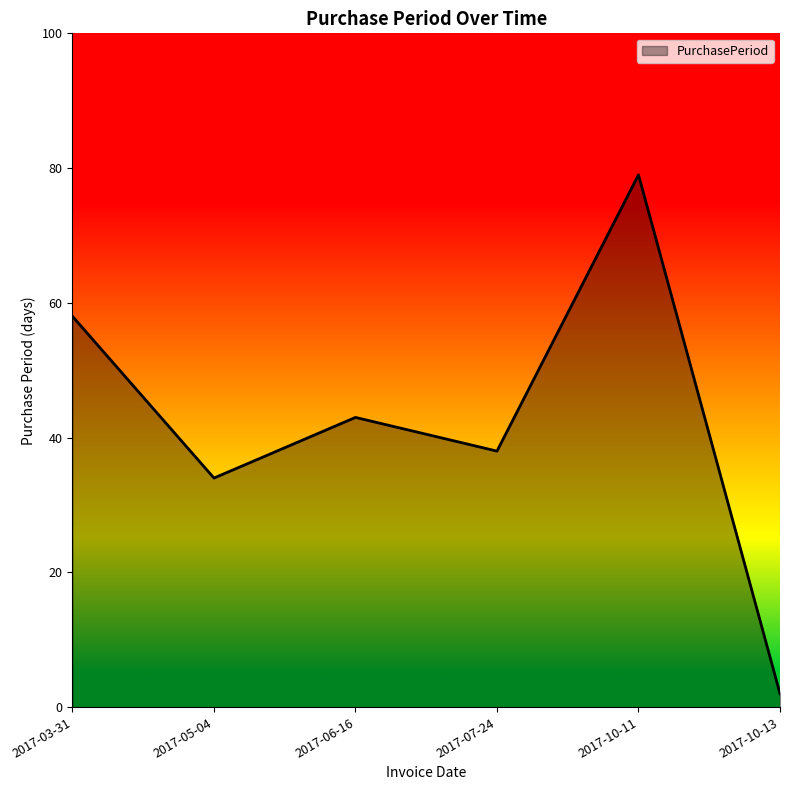

Rank the categories by value from highest to lowest.

2017-10-11, 2017-03-31, 2017-06-16, 2017-07-24, 2017-05-04, 2017-10-13